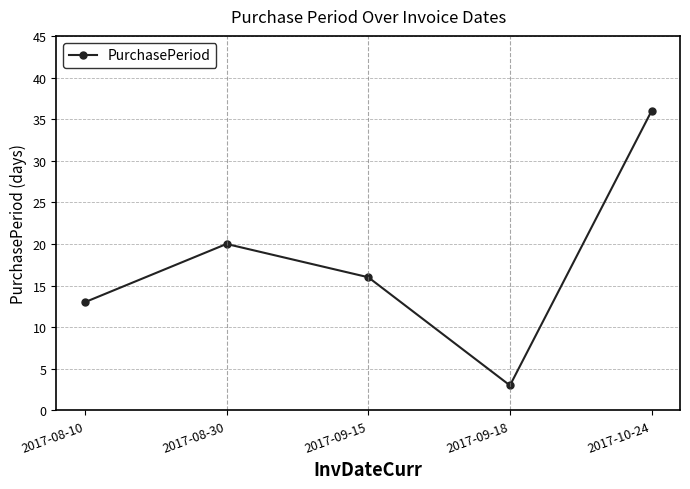

Count the number of categories in the chart.

5